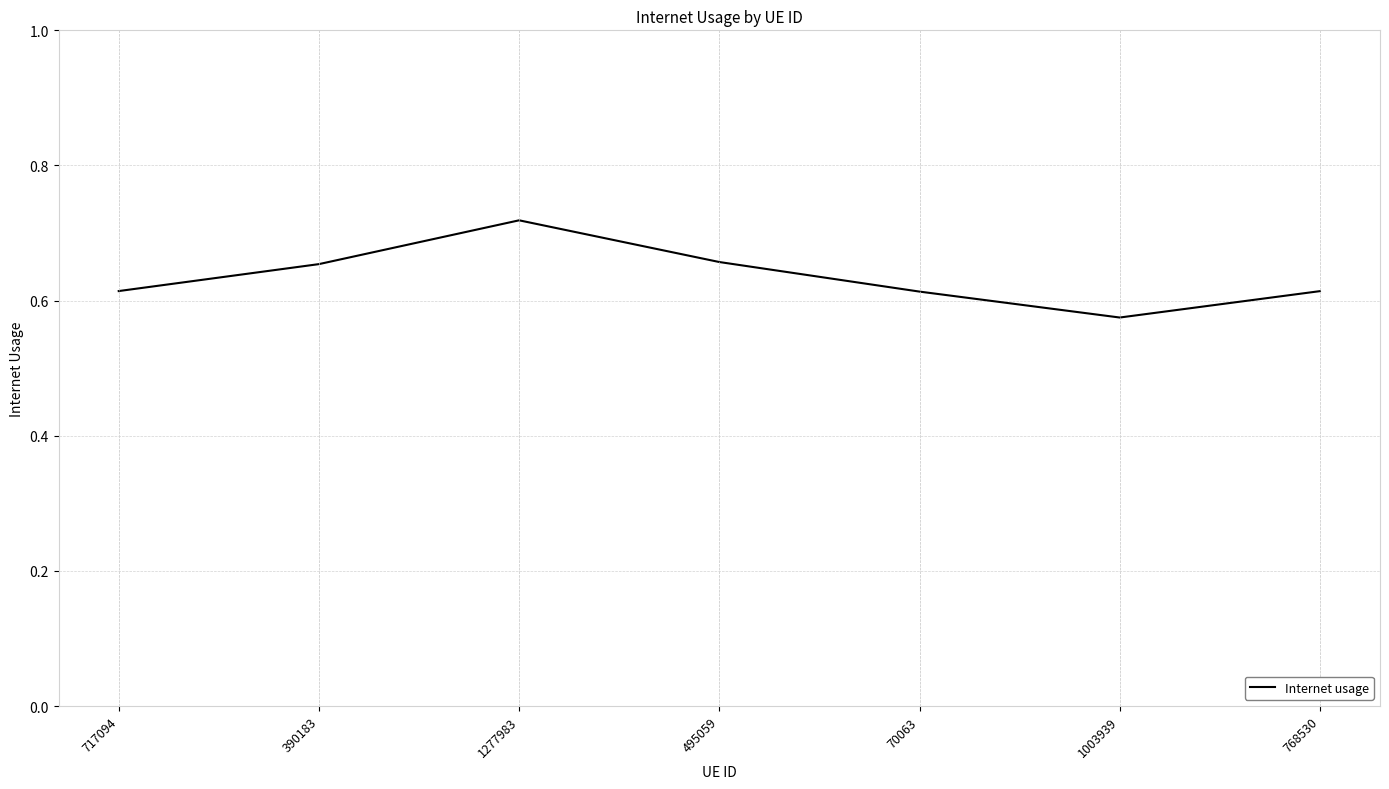

True or false: the data shows 0.8 at 1003939.

False